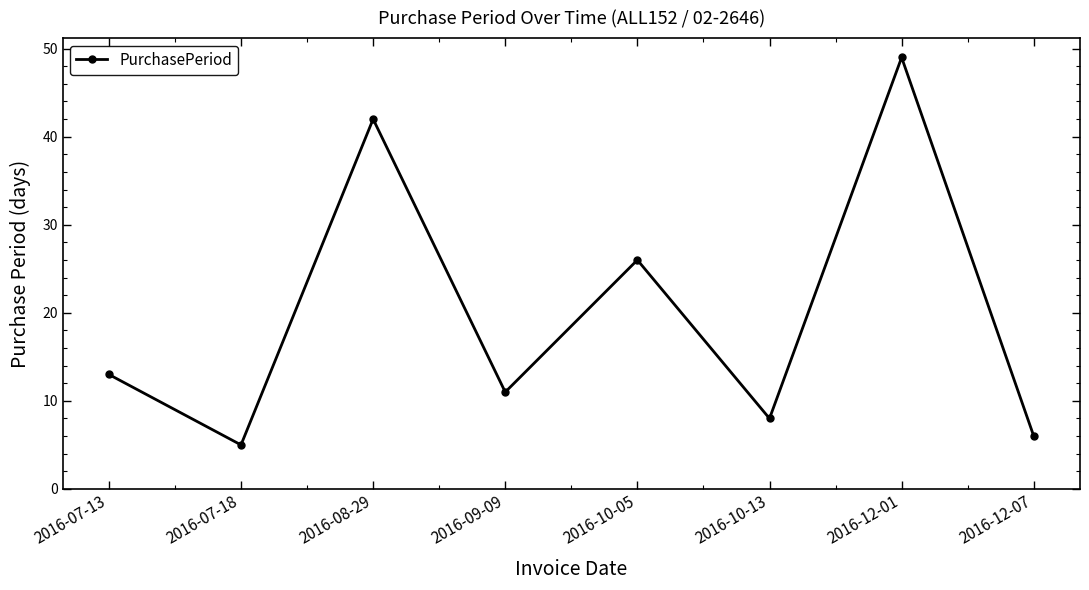

The value at 2016-10-13 is 12. True or false?

False